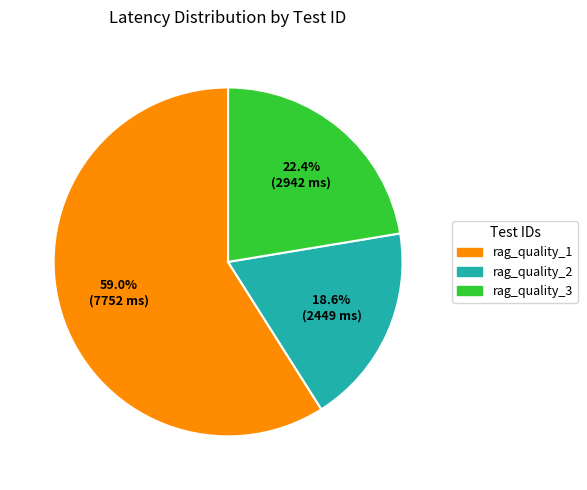

To the nearest percent, what is the combined percentage of rag_quality_3 and rag_quality_2?

41%